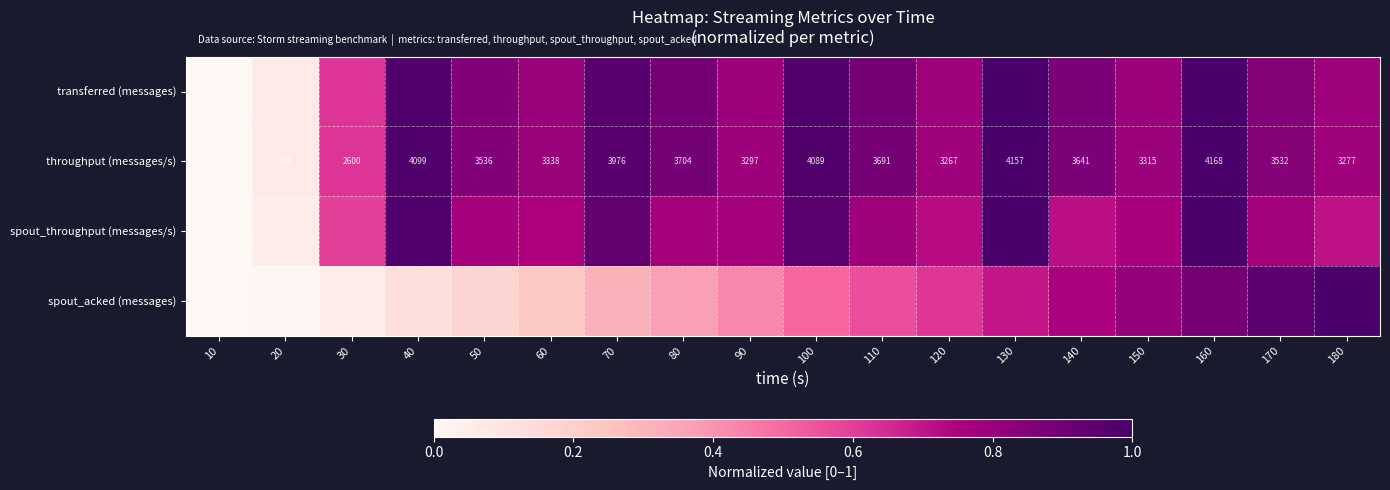

What is the sum of the spout_acked (messages) values at 150 and 180?

1.8